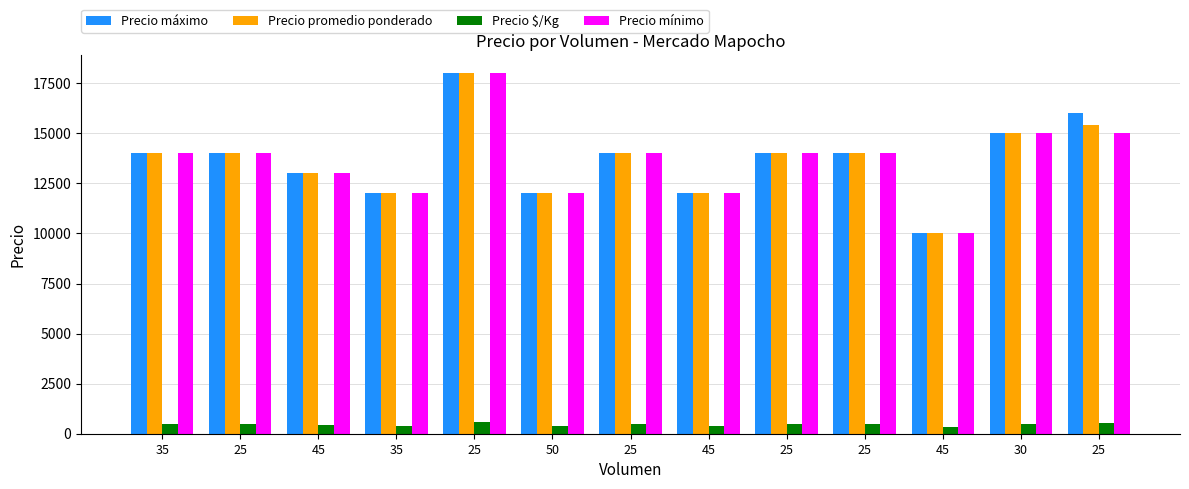

What is the maximum value for Precio promedio ponderado?

18000